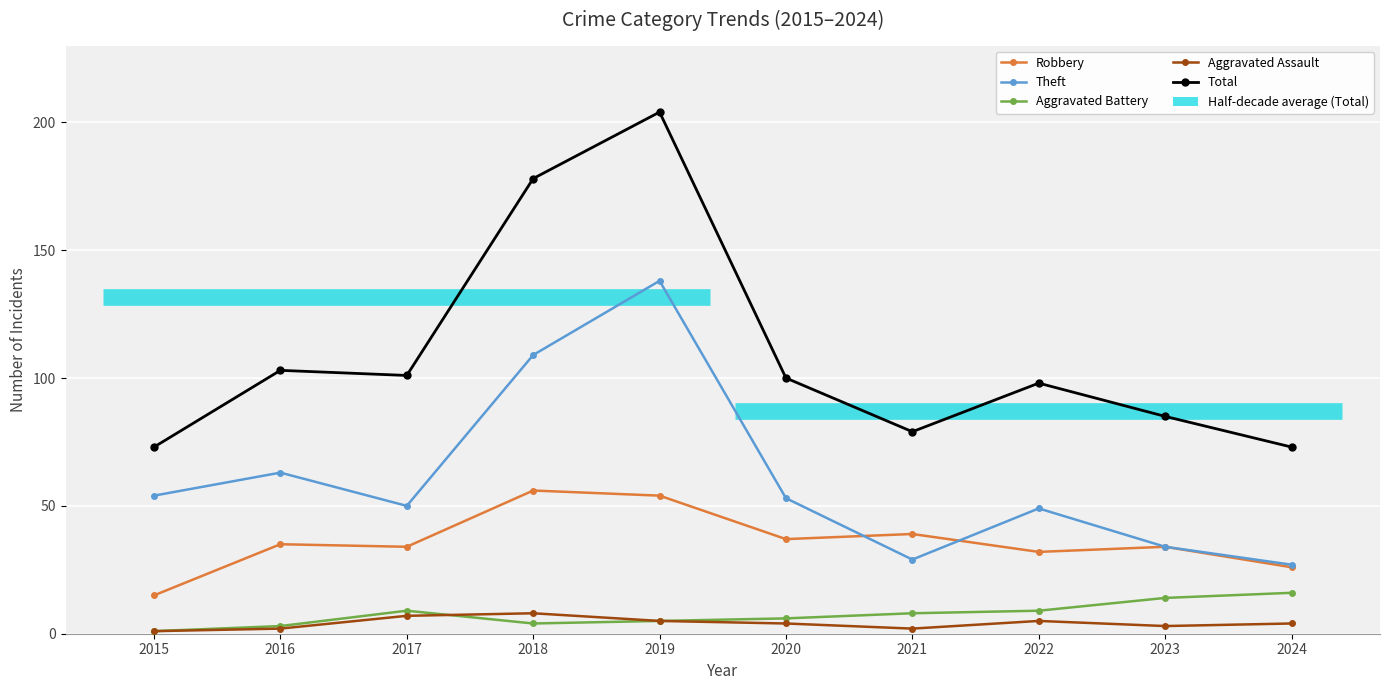

What is the minimum value for Aggravated Battery?

1